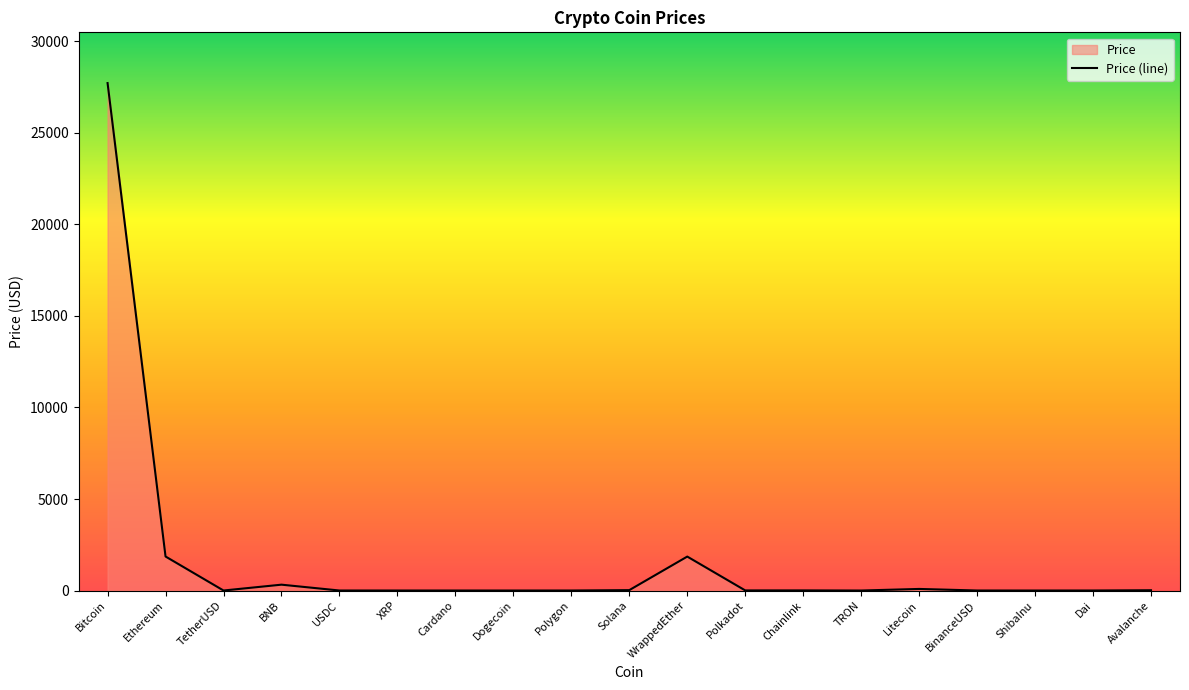

At which label does the data first exceed 1?

Bitcoin